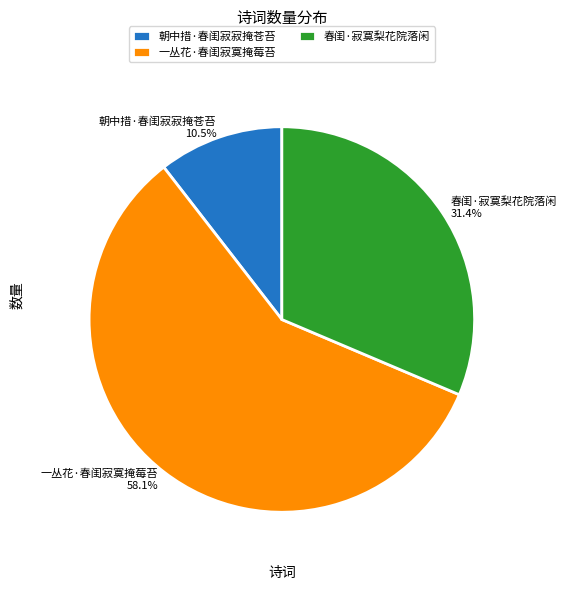

Is there a majority slice in this chart?

Yes